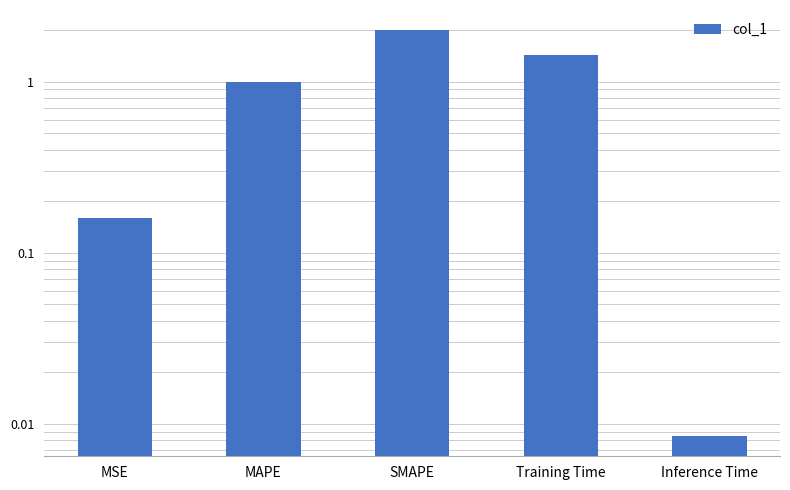

What is the change in value from MSE to Training Time?

+1.3